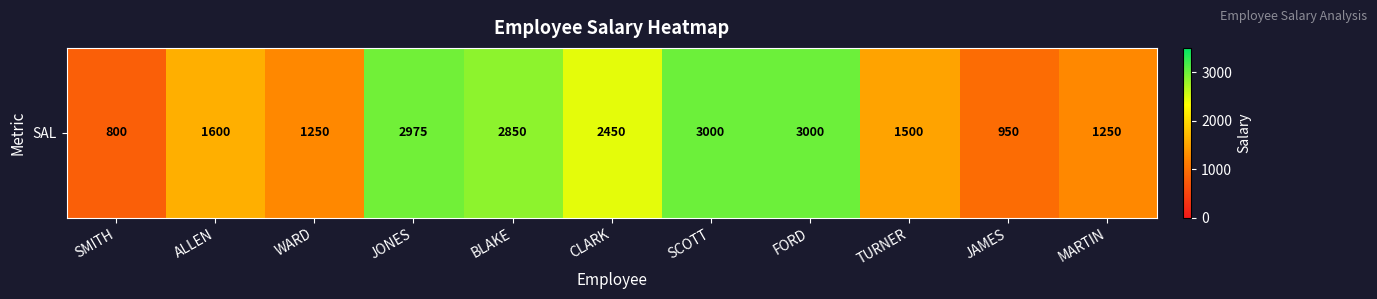

List the labels in order of value, largest first.

SCOTT, FORD, JONES, BLAKE, CLARK, ALLEN, TURNER, WARD, MARTIN, JAMES, SMITH